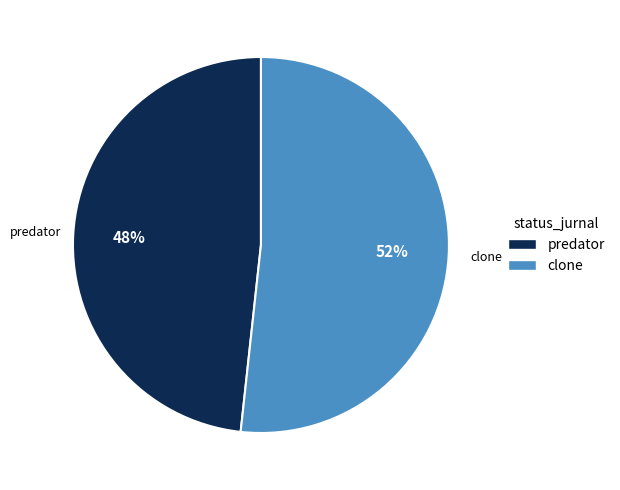

To the nearest percent, what is the average slice percentage?

50%